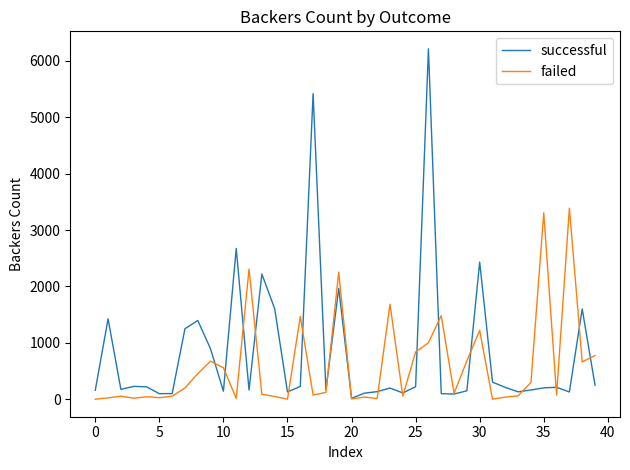

True or false: failed and successful cross at least once.

True